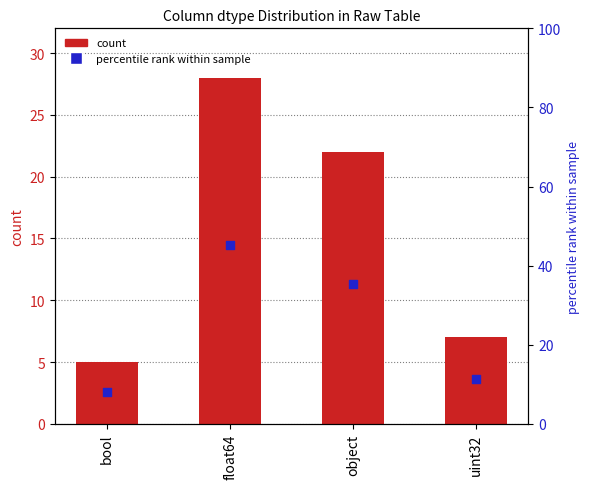

Is the value of percentile rank within sample at bool greater than the value of count at bool?

Yes